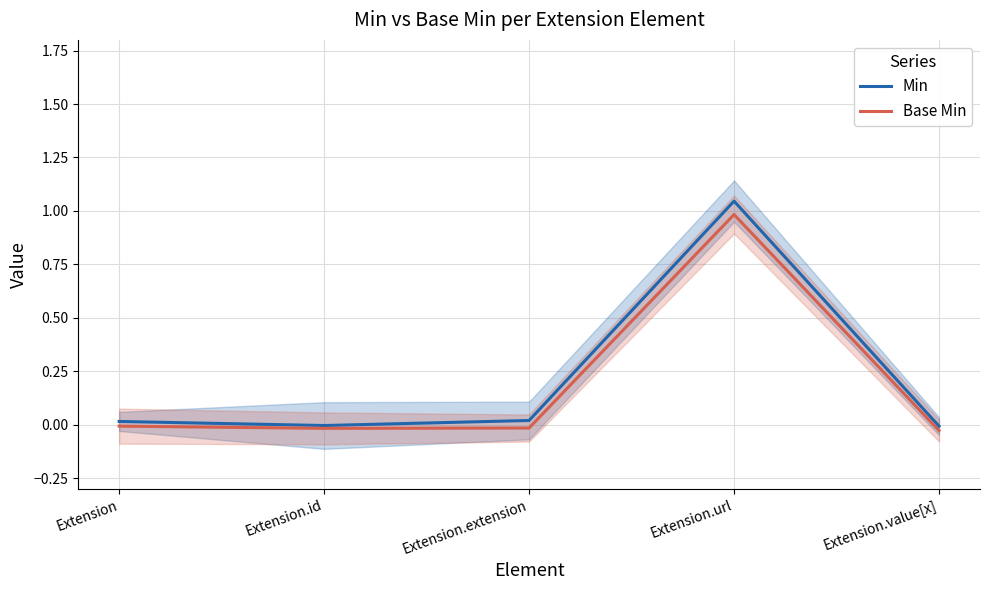

Is the value of Base Min at Extension.id greater than the value of Min at Extension.extension?

No